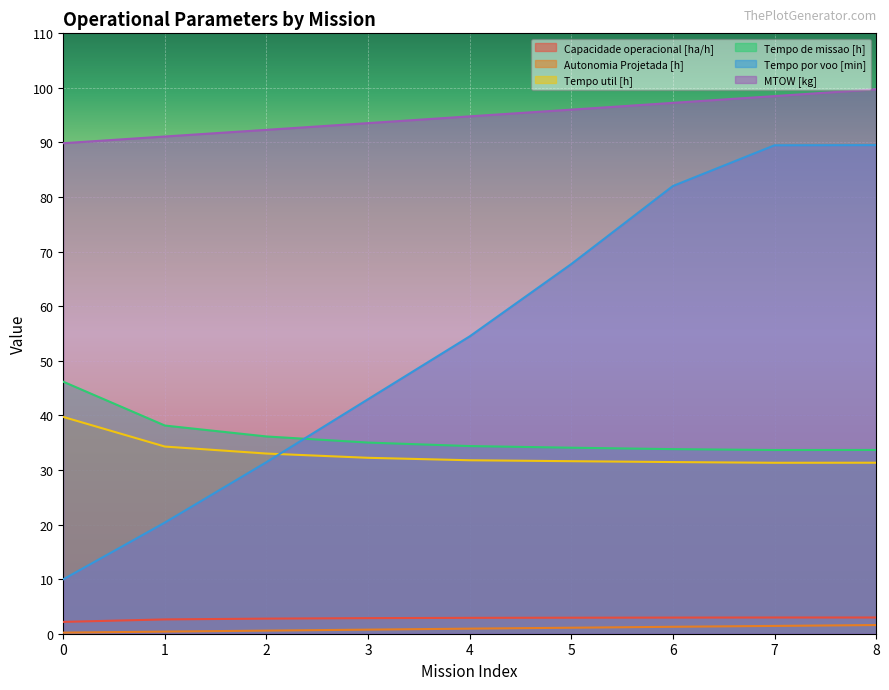

At which category is the sum across all series the highest?

8